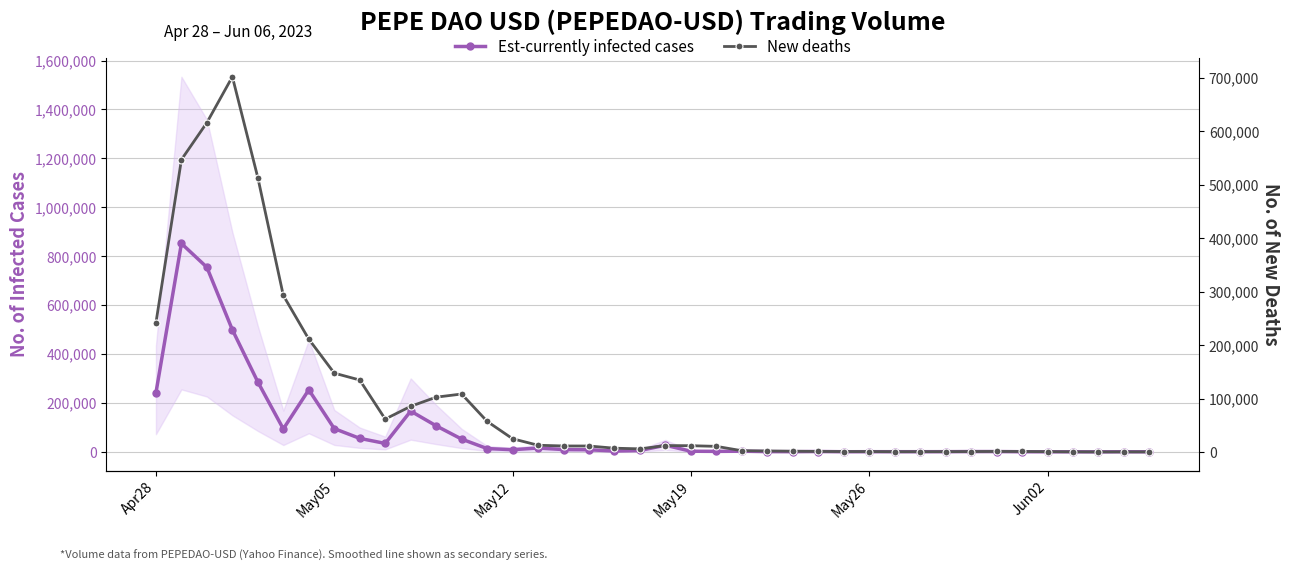

What is the average value of the New deaths series?

98830.1